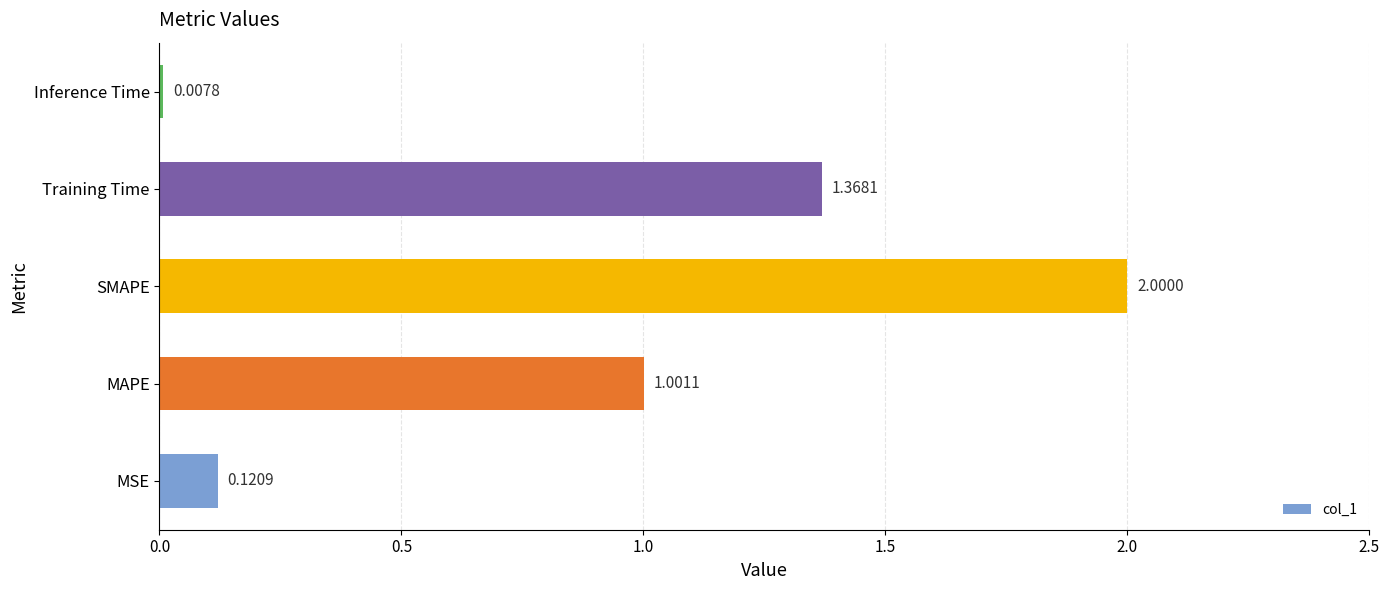

Are the bars grouped side by side (vs. stacked)?

No